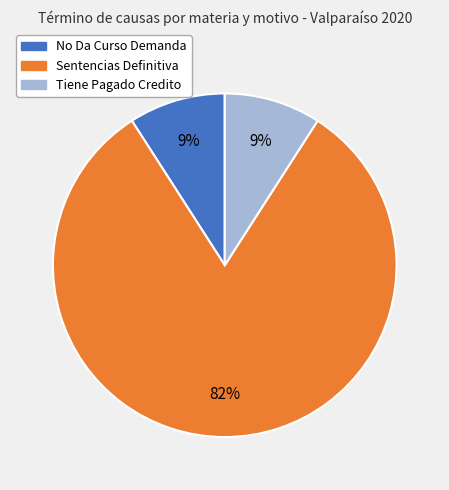

Do No Da Curso Demanda and Tiene Pagado Credito together represent more than half of the pie?

No